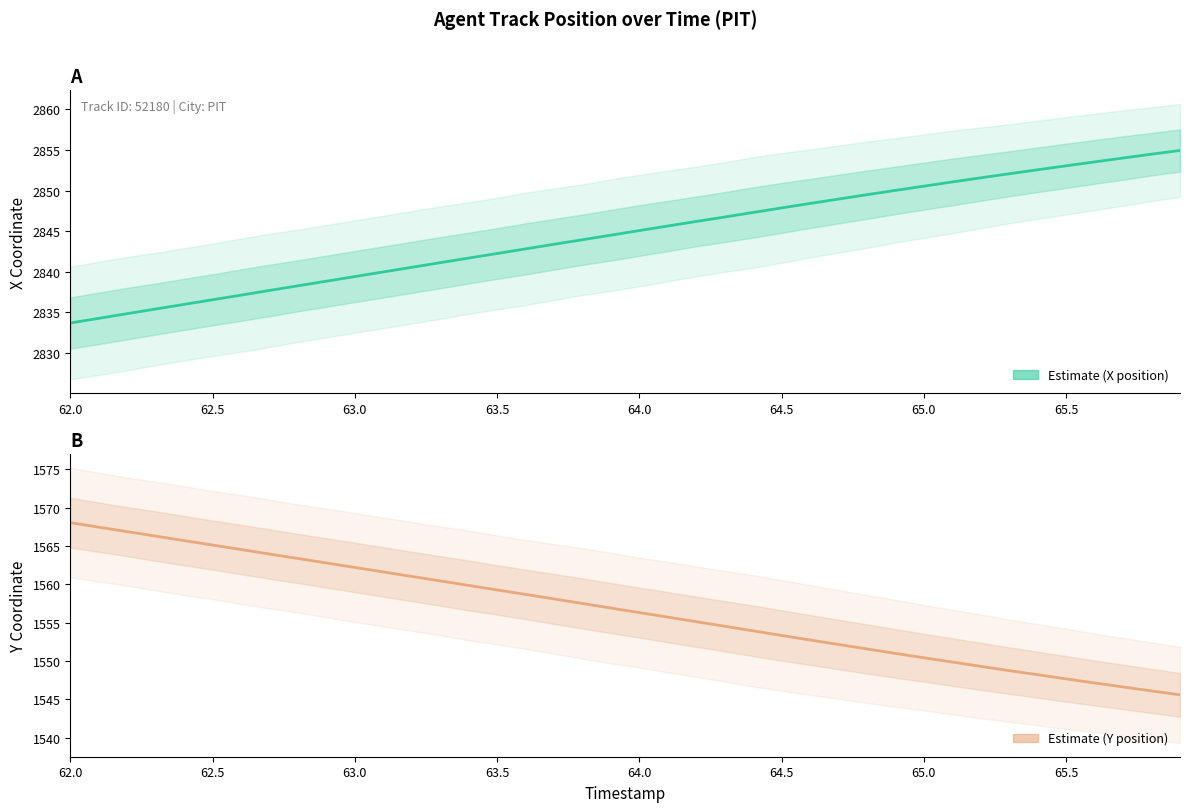

How many lines are shown in the chart?

2